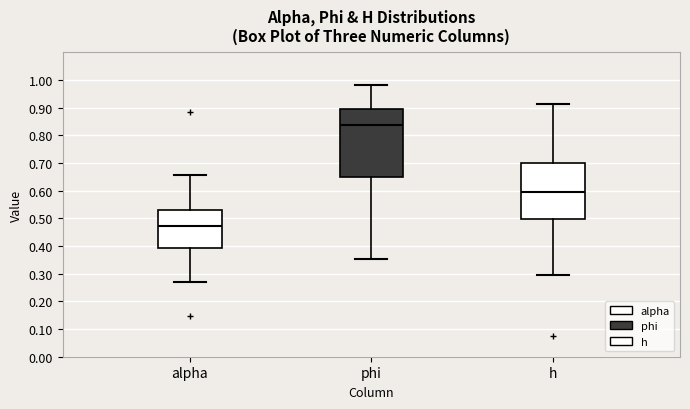

Reading left to right, transcribe this box plot: for each box, give where its median line is, the range the box spans, and where its two whiskers end, as read against the y-axis. The values are not printed on the chart, so give them approximately, as read against the axis.

alpha: median 0.47, box 0.39 to 0.53, whiskers 0.27 to 0.66
phi: median 0.84, box 0.65 to 0.89, whiskers 0.35 to 0.98
h: median 0.59, box 0.50 to 0.70, whiskers 0.30 to 0.91